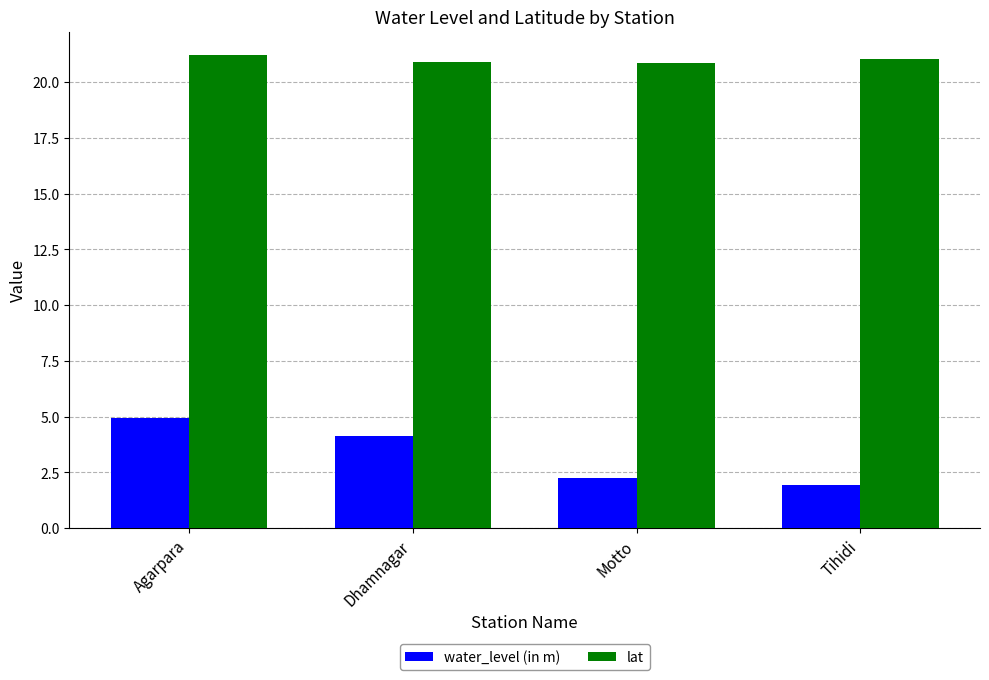

The lat series shows 21.2 at Agarpara. True or false?

True